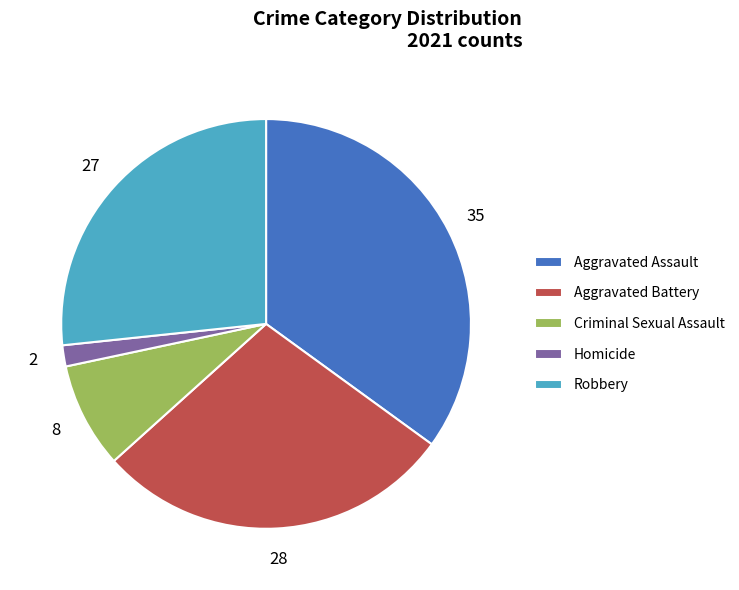

Between Aggravated Battery and Aggravated Assault, which is larger?

Aggravated Assault